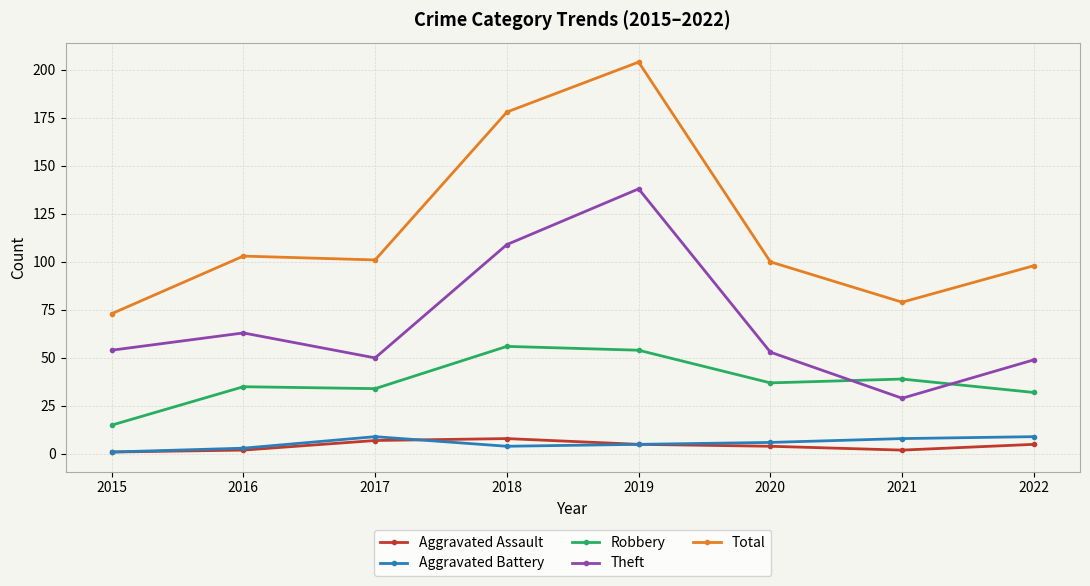

Which label corresponds to the largest value in the chart?

2019